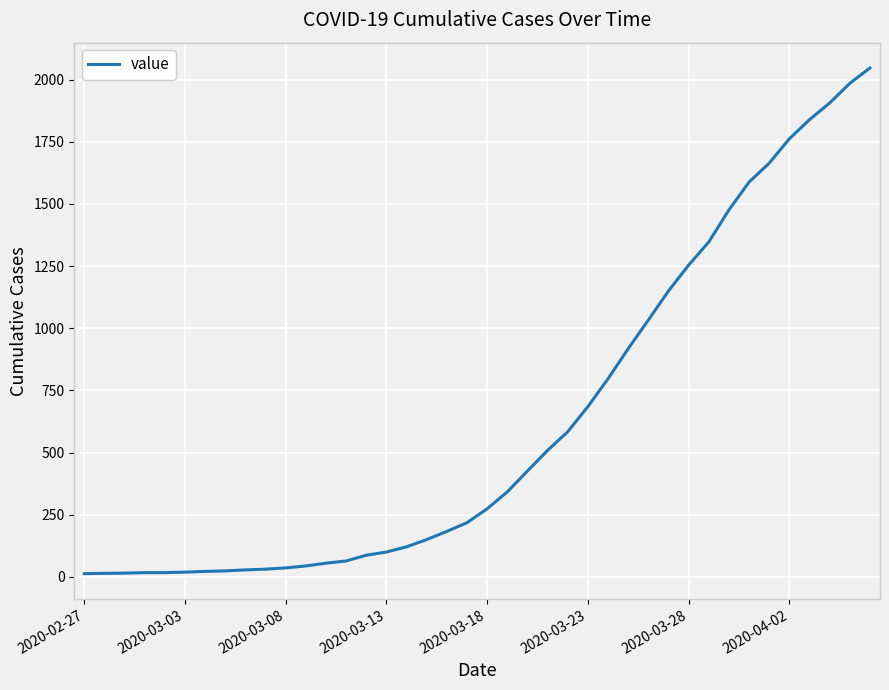

What is the greatest value displayed?

2047